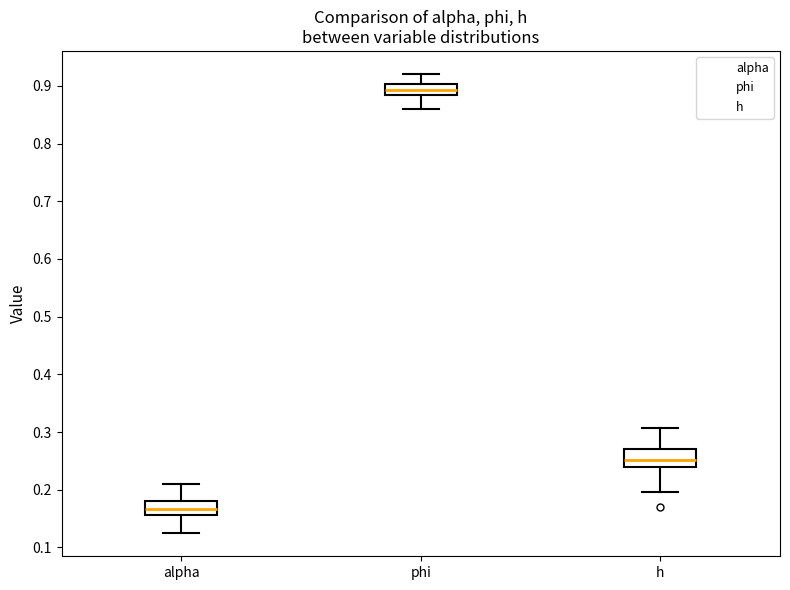

Which box has the lowest median line?

alpha